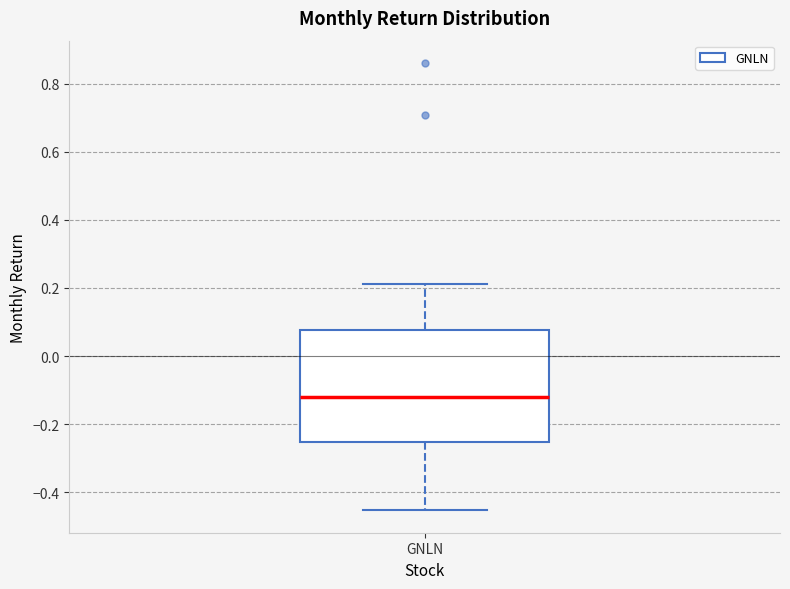

Where does the median line of the box for GNLN sit on the y-axis? The values are not printed on the chart, so give them approximately, as read against the axis.

-0.12